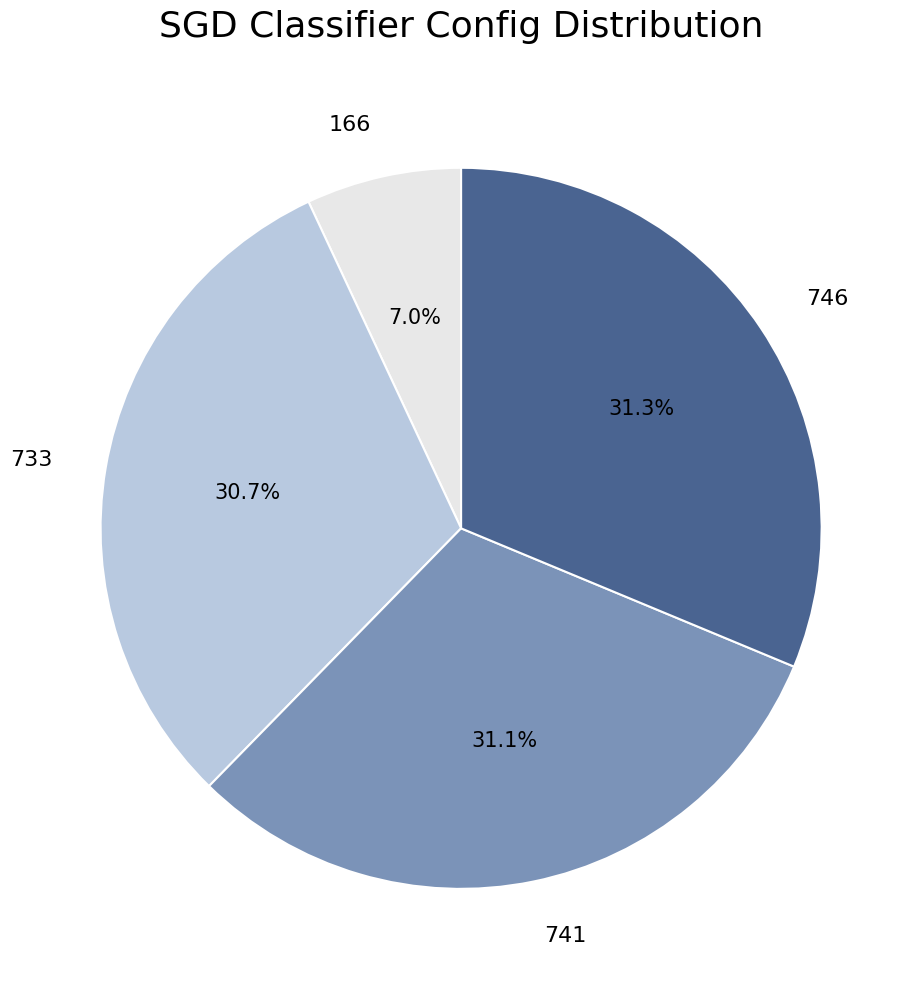

Is there any slice that represents more than half of the pie?

No